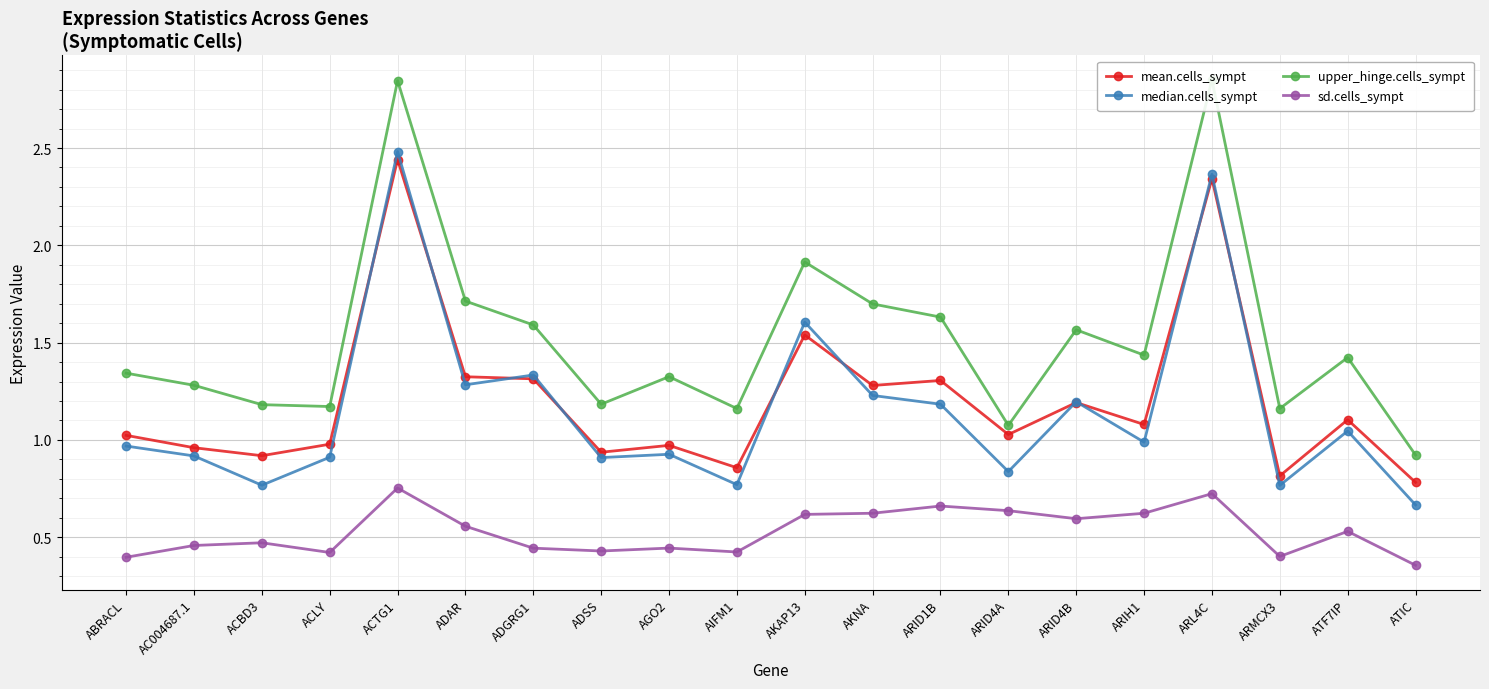

What is the greatest value displayed?

2.9